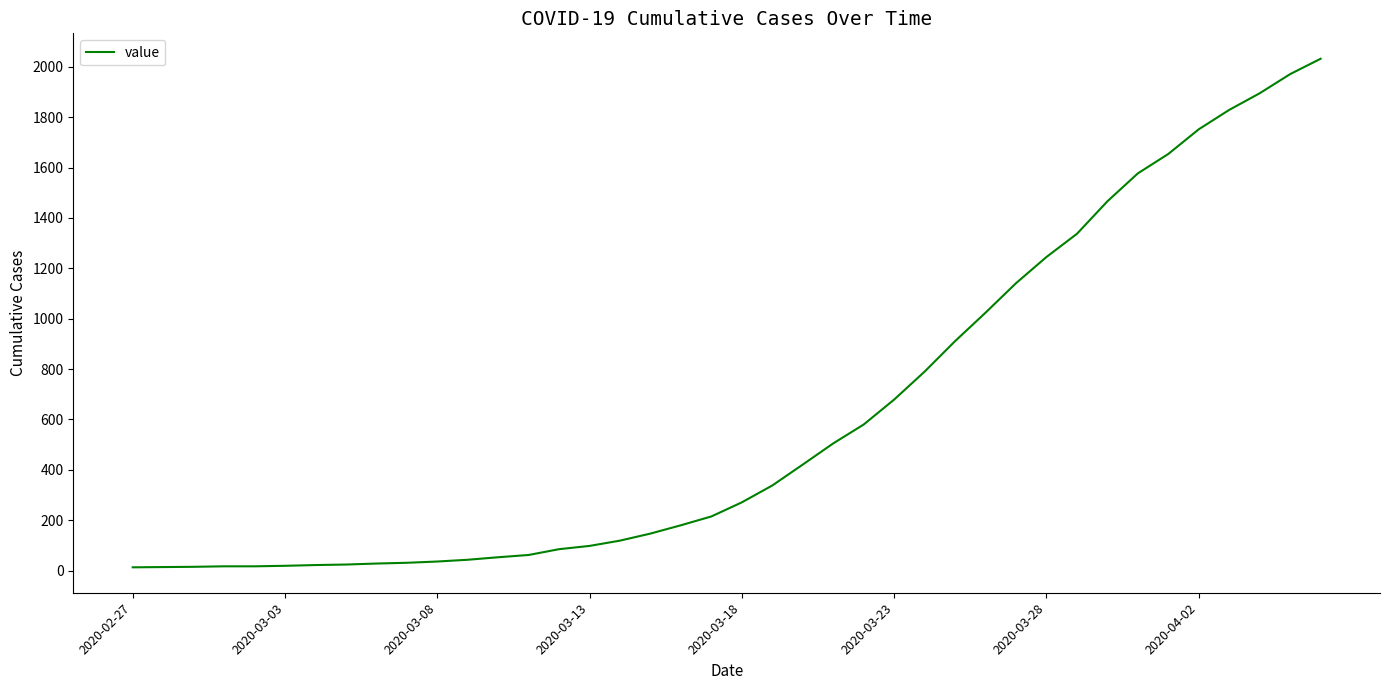

What is the greatest value displayed?

2032